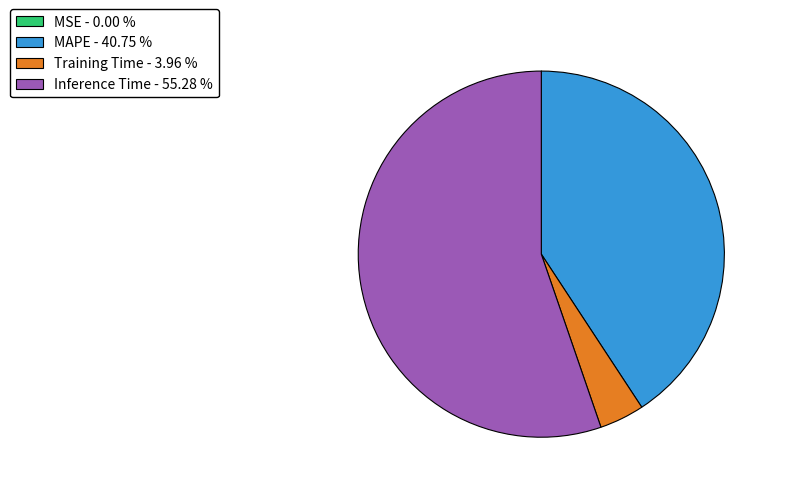

Between Training Time and Inference Time, which is larger?

Inference Time